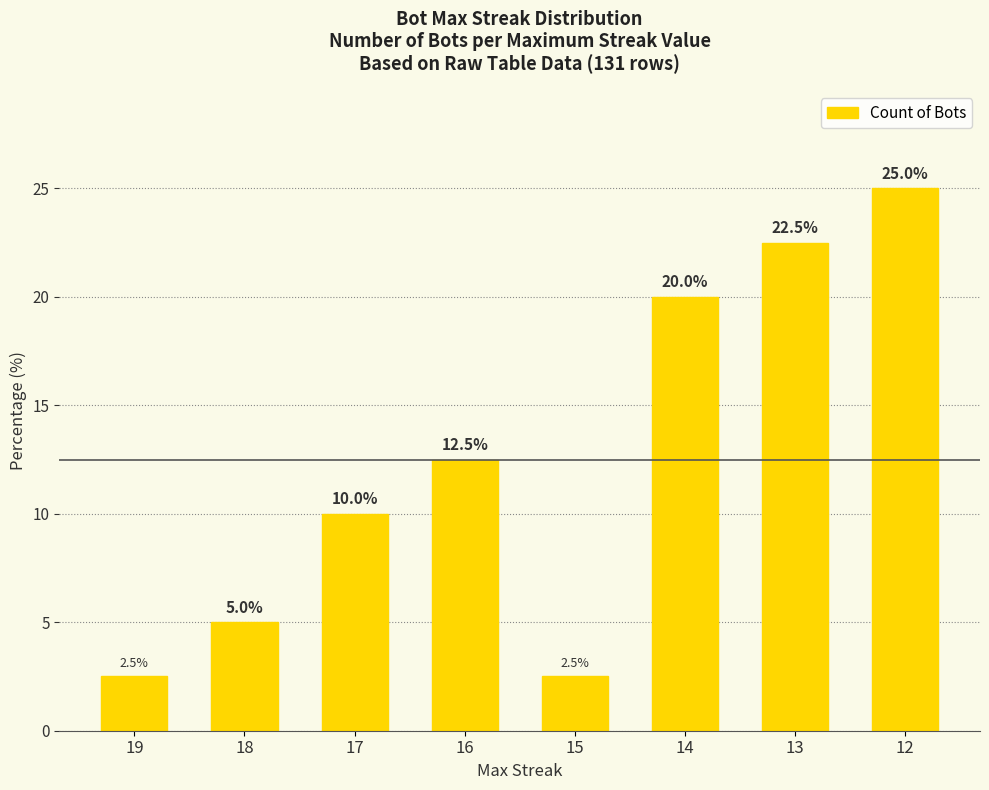

What is the average value?

12.5